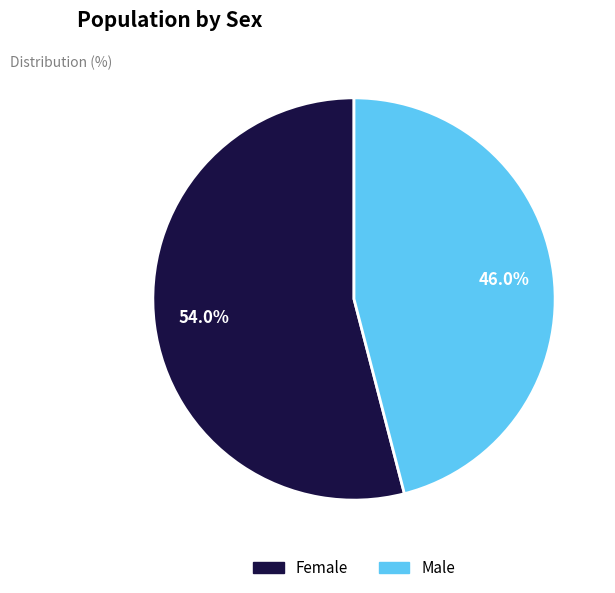

How many slices are in this pie chart?

2